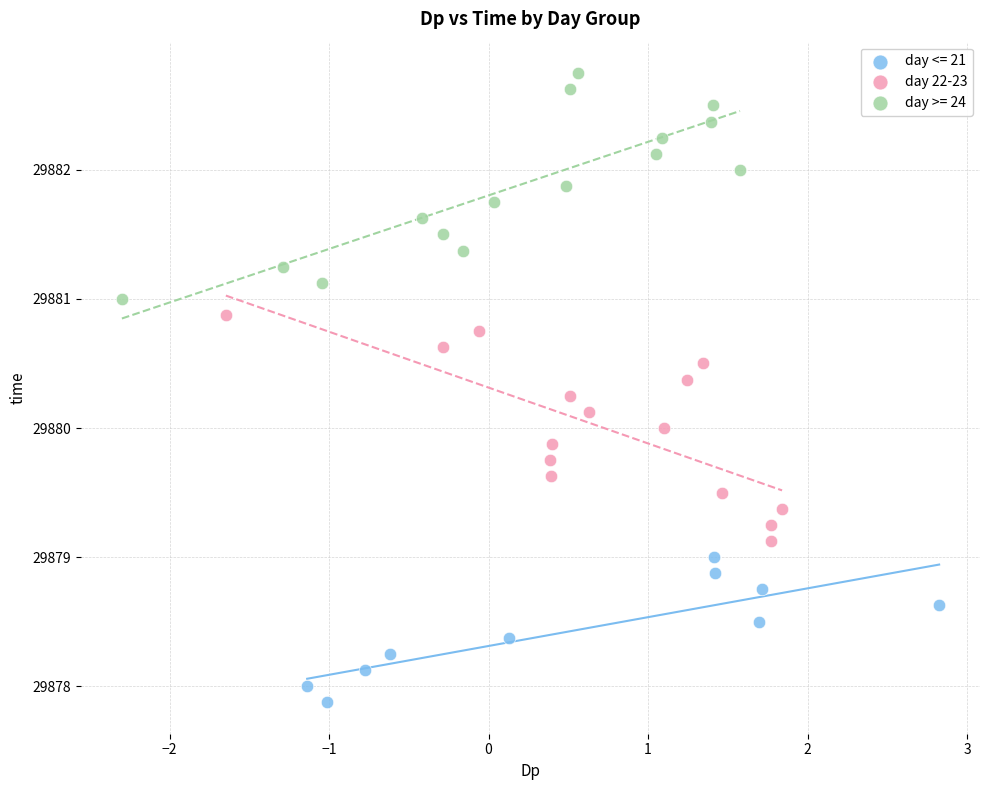

Which series reaches the minimum Y coordinate?

day <= 21